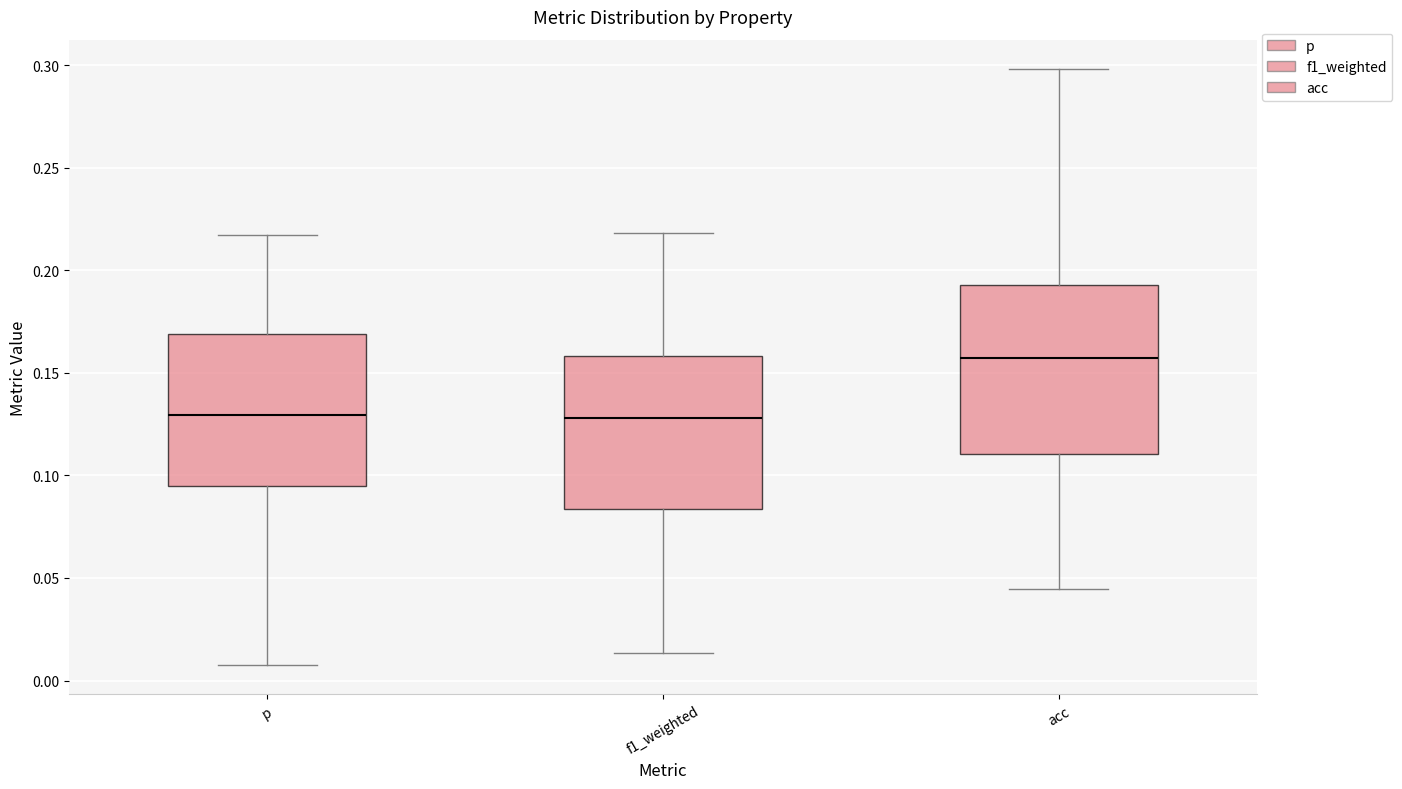

Reading left to right, transcribe this box plot: for each box, give where its median line is, the range the box spans, and where its two whiskers end, as read against the y-axis. The values are not printed on the chart, so give them approximately, as read against the axis.

p: median 0.130, box 0.095 to 0.170, whiskers 0.010 to 0.215
f1_weighted: median 0.130, box 0.085 to 0.160, whiskers 0.015 to 0.220
acc: median 0.155, box 0.110 to 0.195, whiskers 0.045 to 0.300